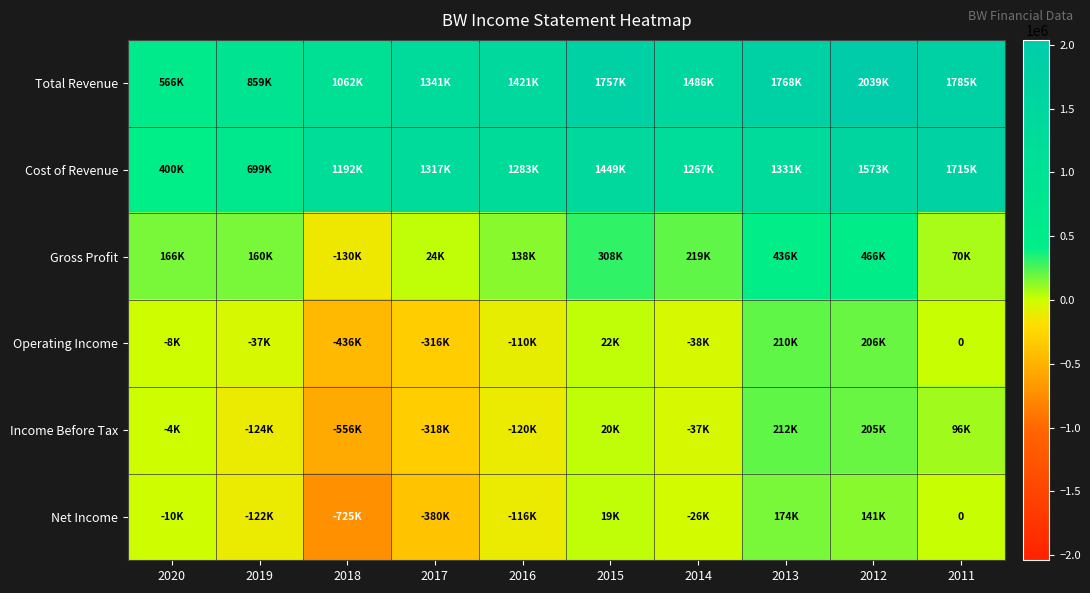

Is the value of Income Before Tax at 2018 greater than the value of Cost of Revenue at 2012?

No